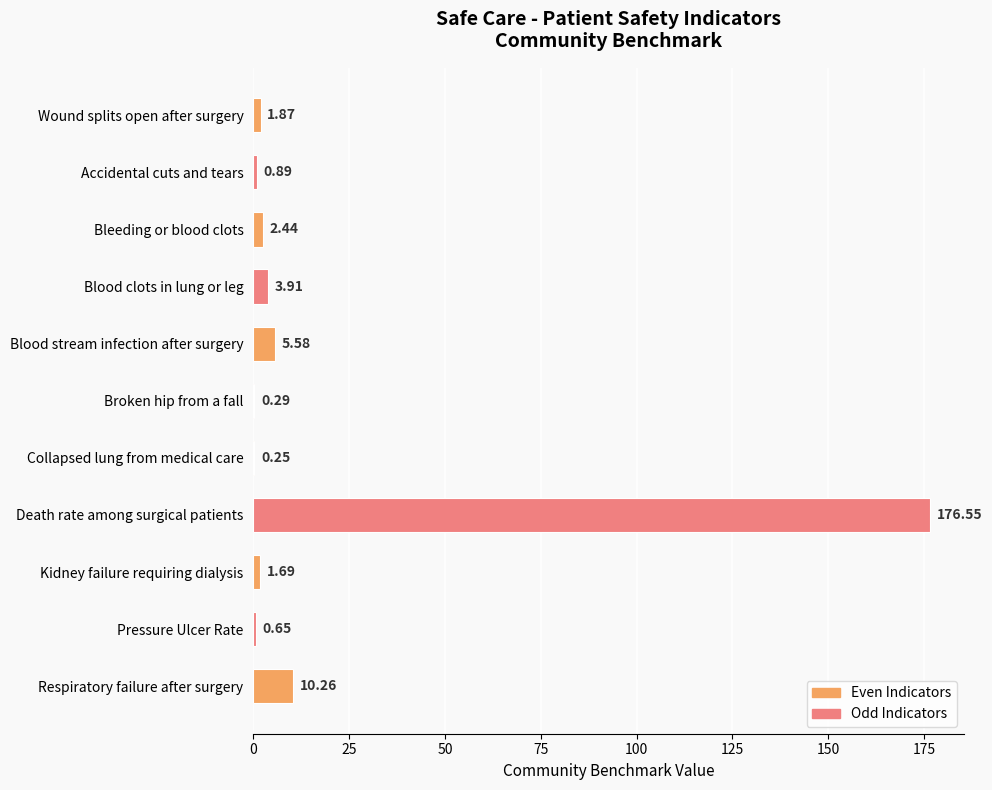

What is the change in value from Accidental cuts and tears to Death rate among surgical patients?

+175.7